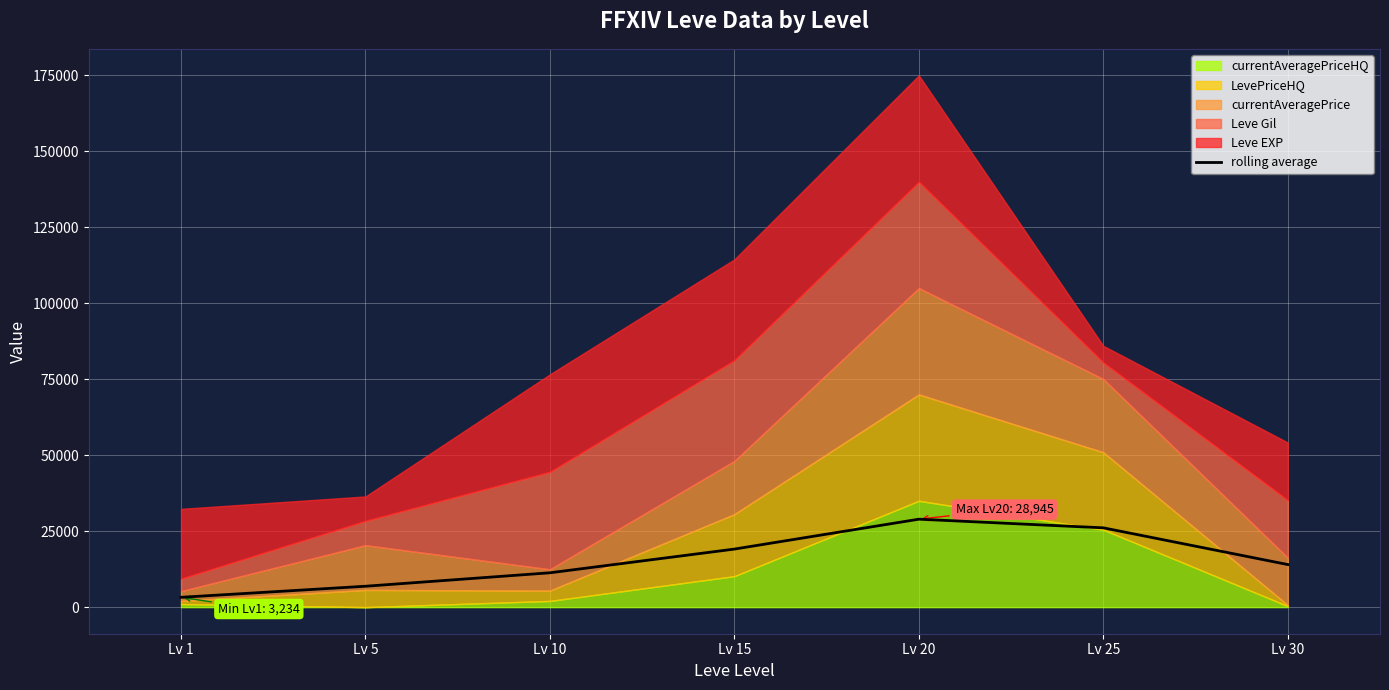

Which label corresponds to the largest value in the chart?

Lv 20